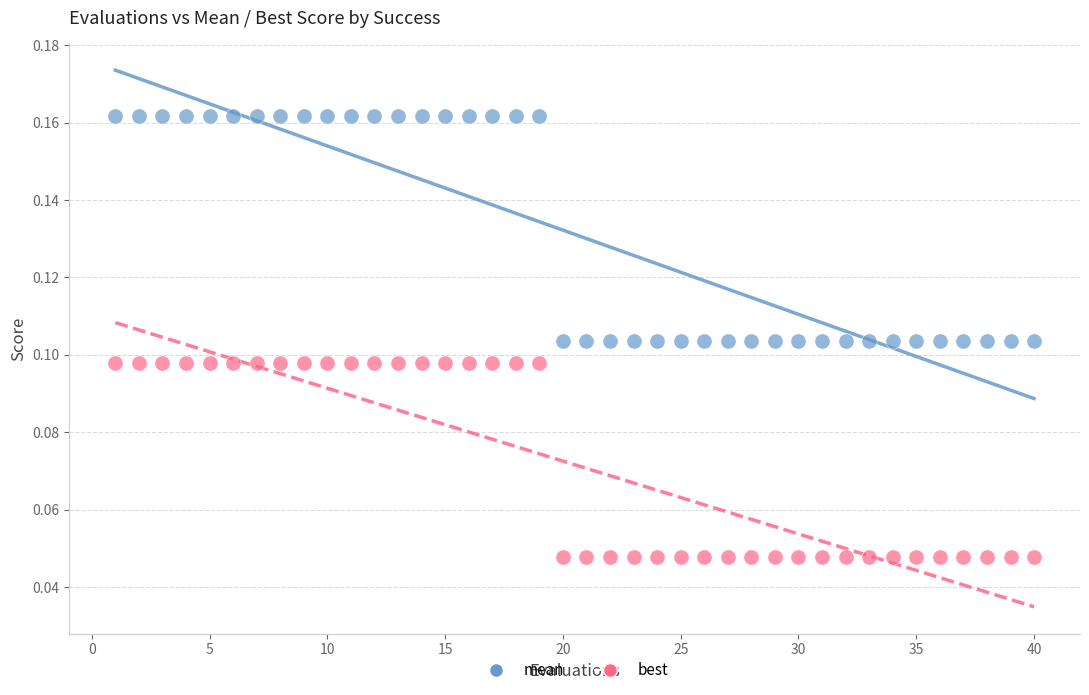

Which series has the widest spread of Y values?

mean